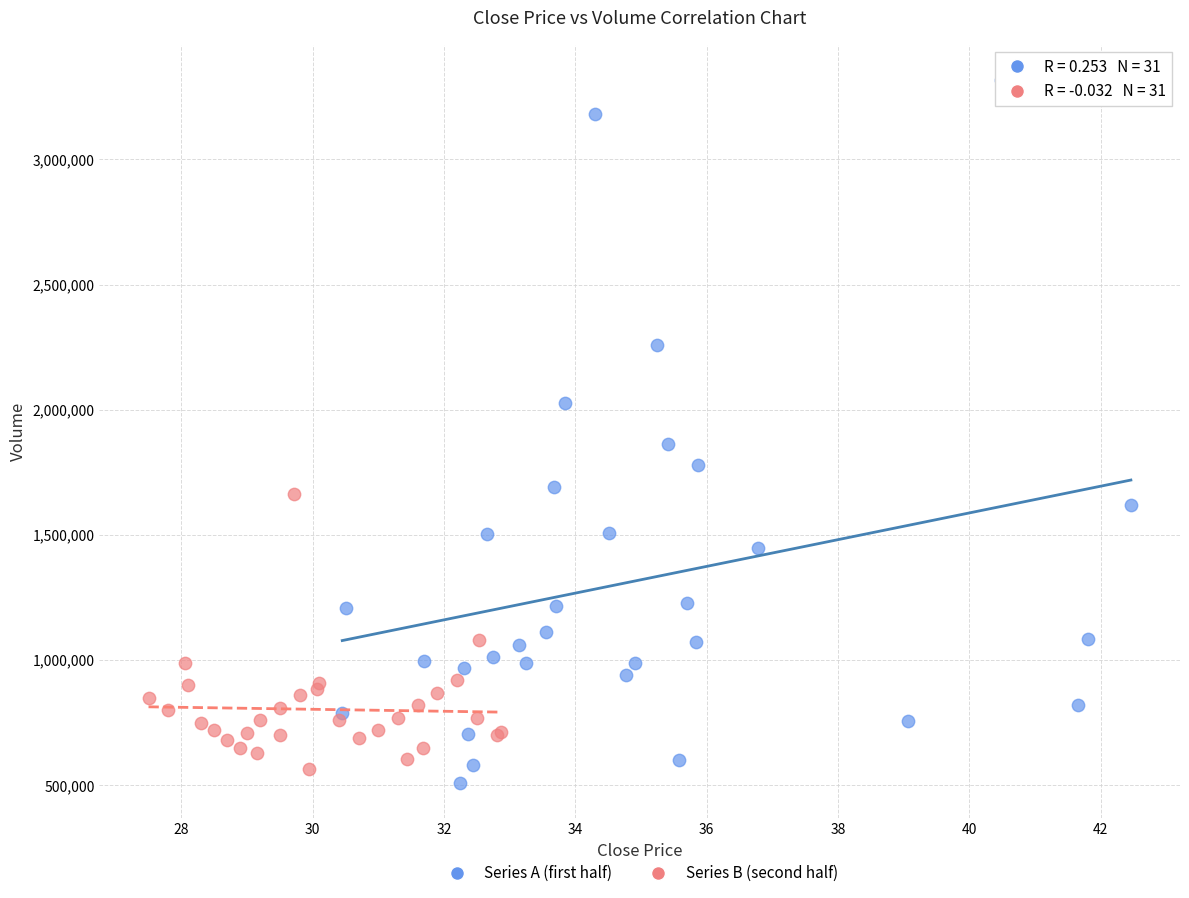

Which series contains the highest Y value?

Series A (first half)